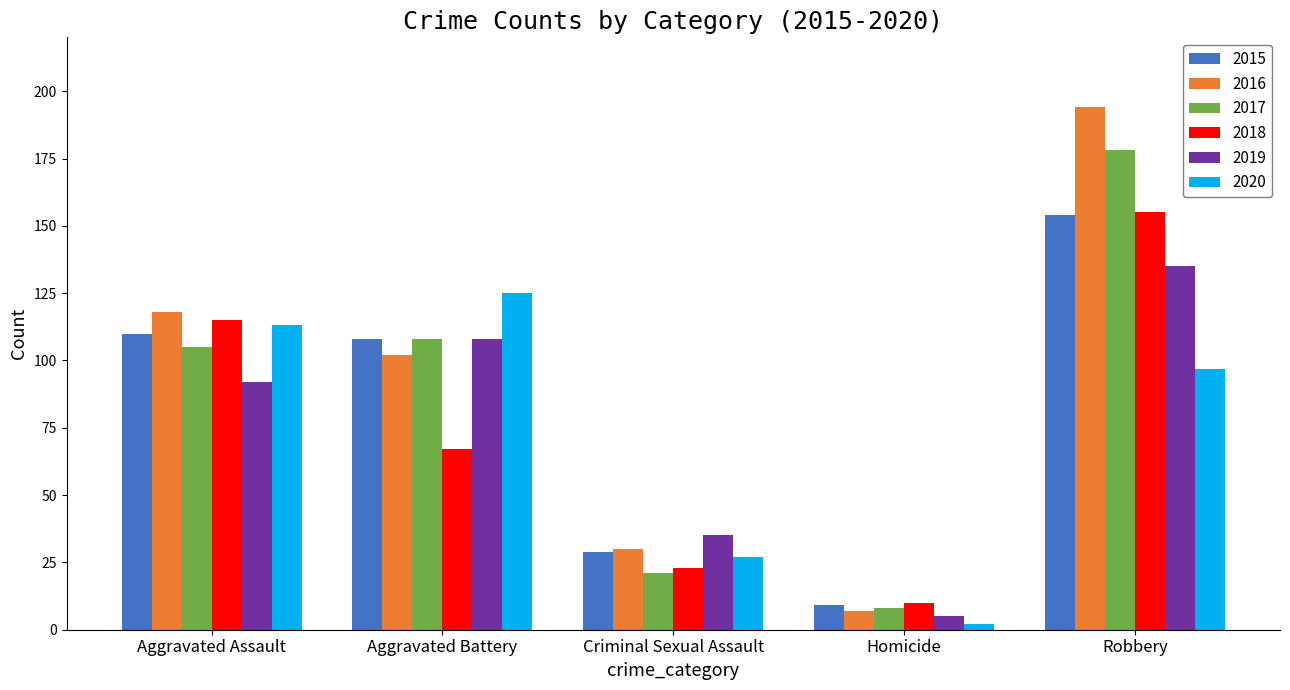

Where does the 2018 series first go above 67?

Aggravated Assault